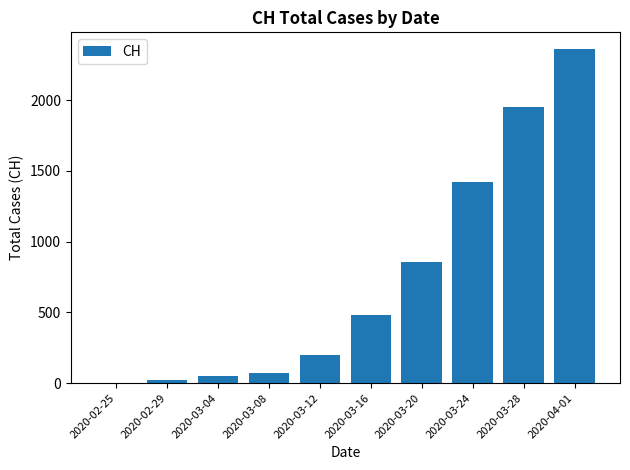

What is the change in value from 2020-03-08 to 2020-04-01?

+2287